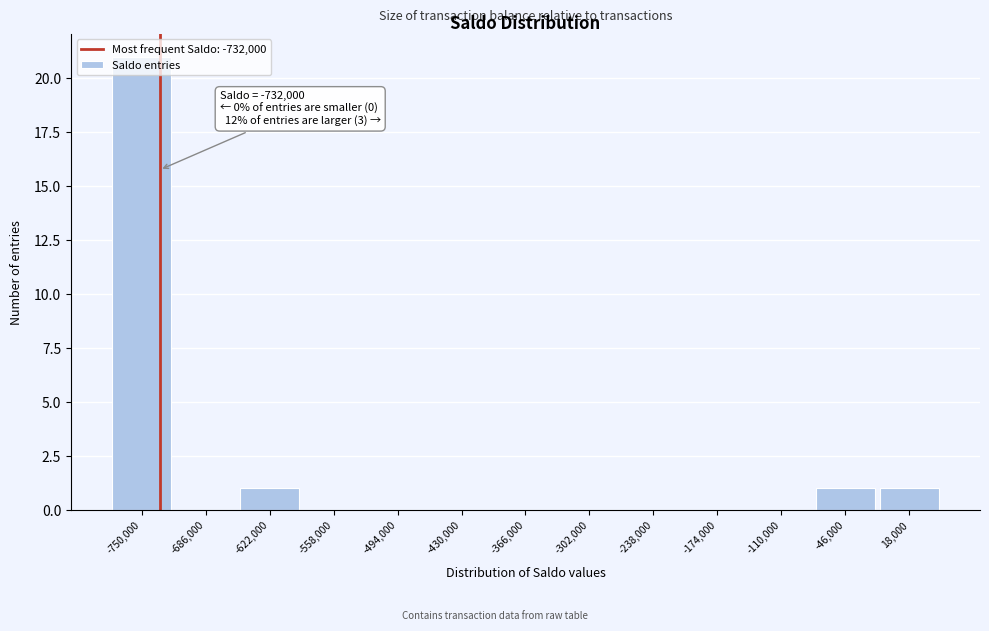

Over which range of the x-axis is the bar tallest?

-782000 to -718000